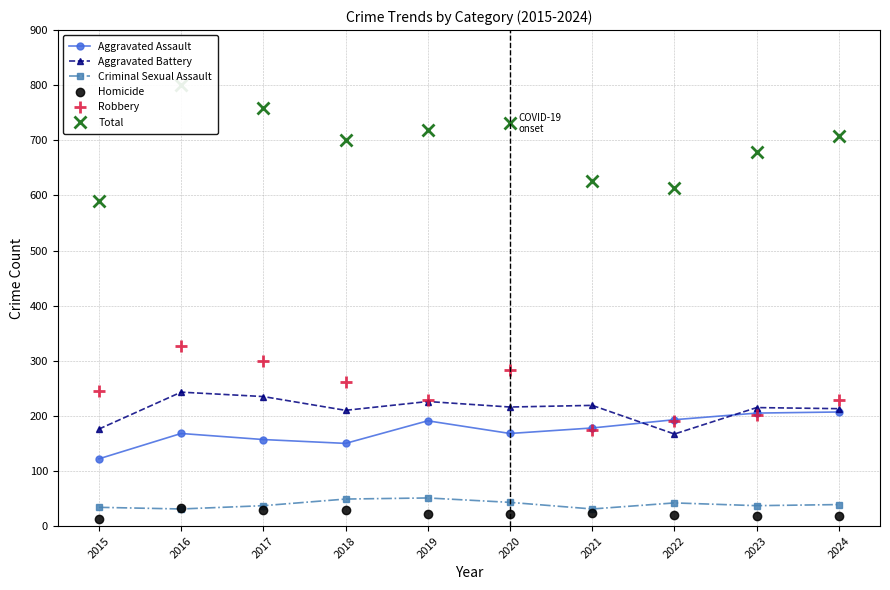

Between 2016 and 2023, which is larger?

2023